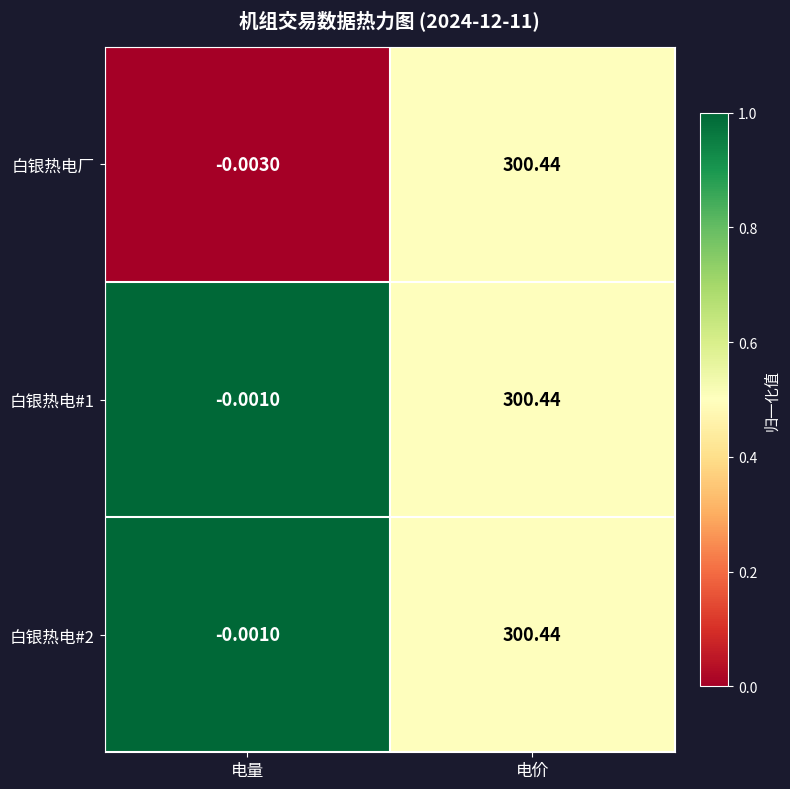

Which category has the highest value across all series?

电价